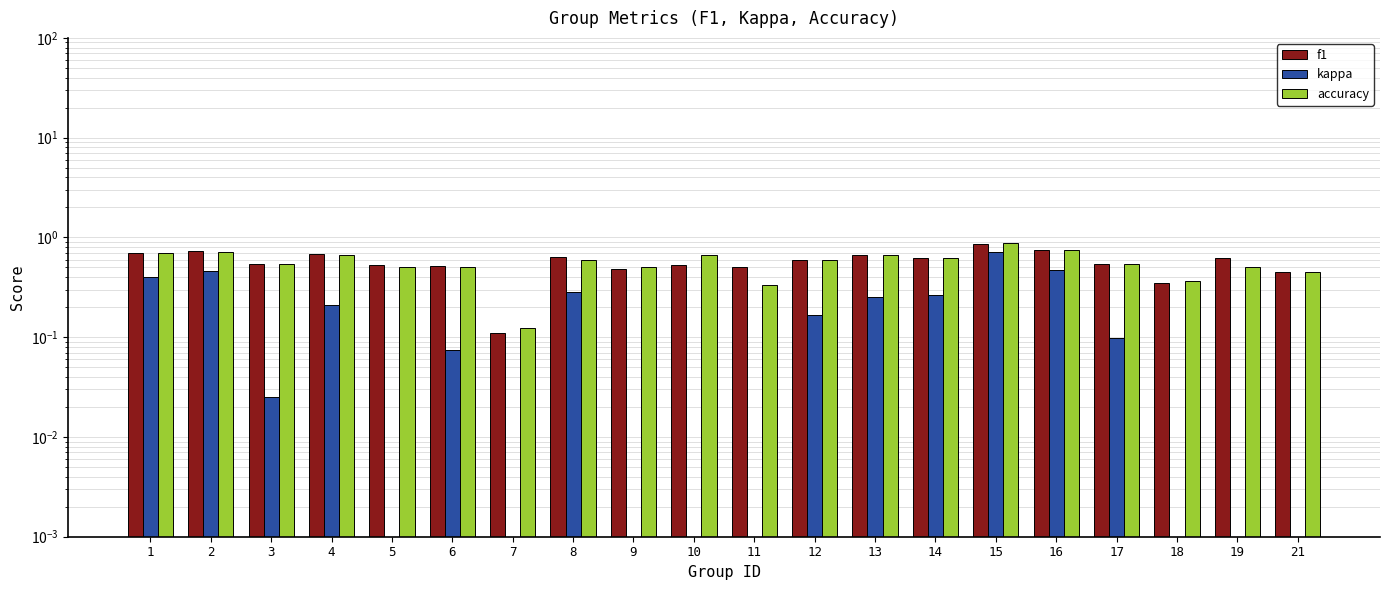

The accuracy series shows 1.1 at 1. True or false?

False